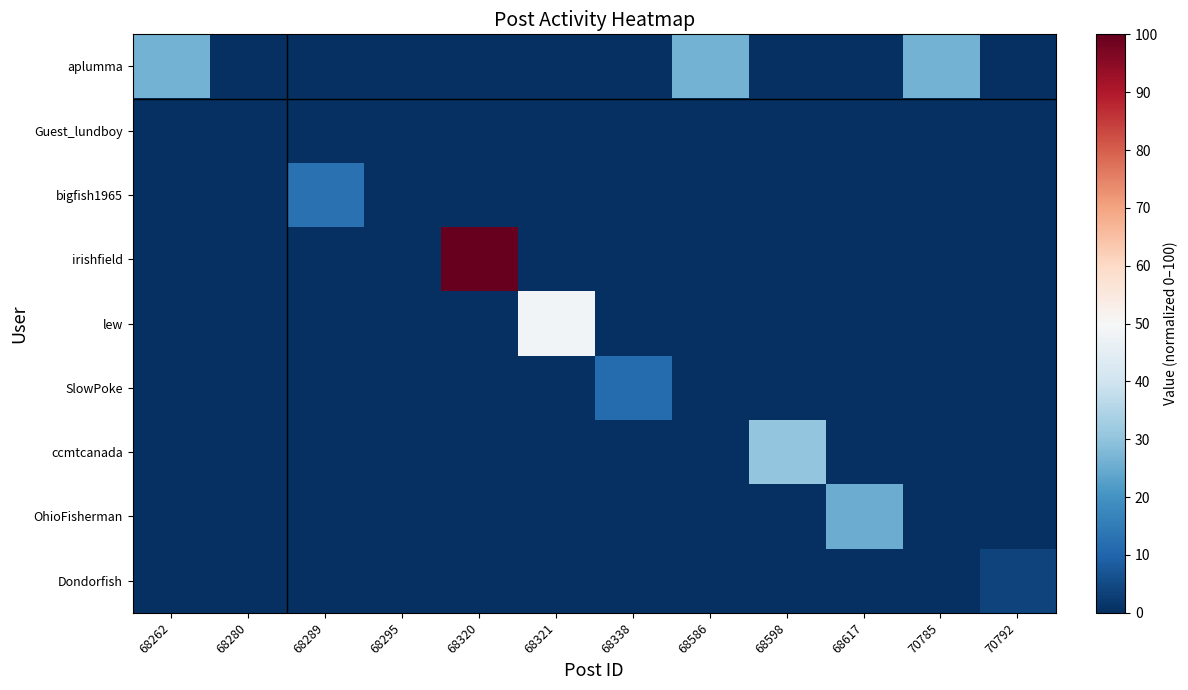

At 68295, list the series in order from largest to smallest.

aplumma, Guest_lundboy, bigfish1965, irishfield, lew, SlowPoke, ccmtcanada, OhioFisherman, Dondorfish